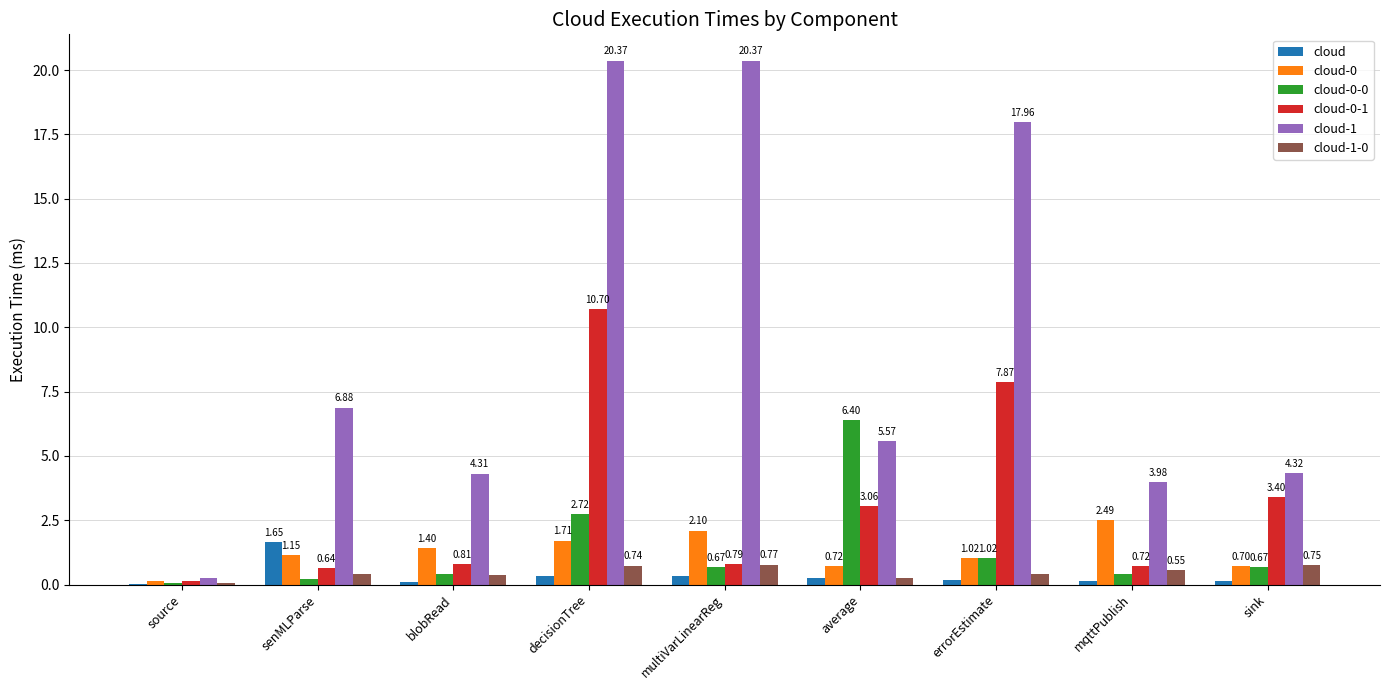

Which series has the largest range (max minus min)?

cloud-1